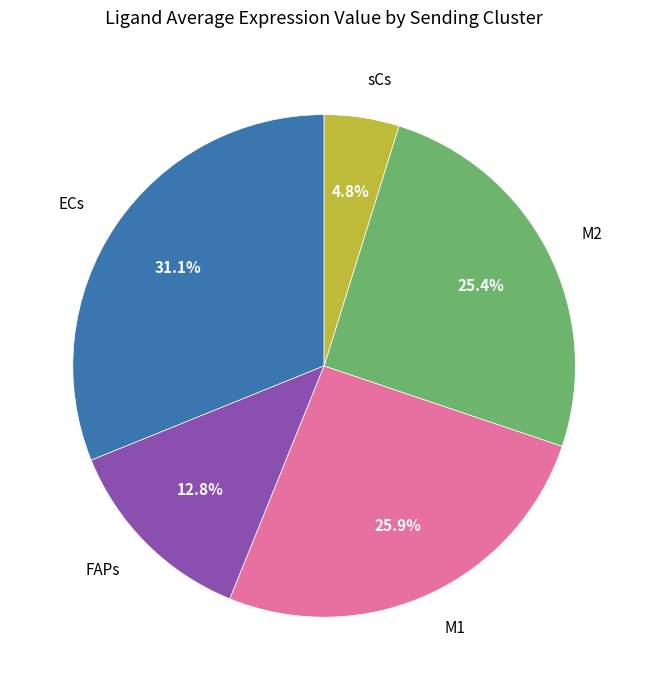

To the nearest percent, what percentage of the pie is ECs?

31%